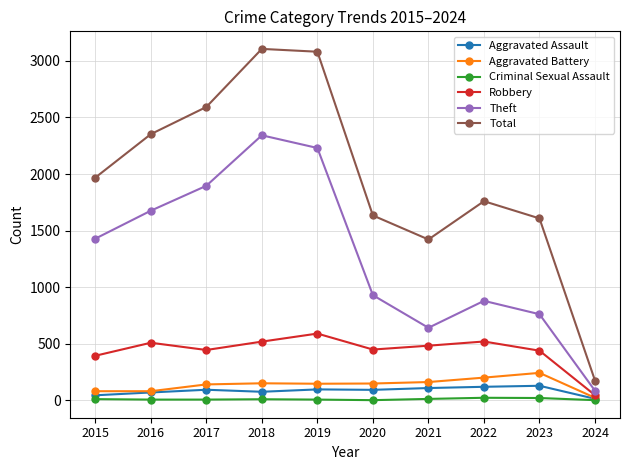

True or false: Criminal Sexual Assault and Total intersect in this chart.

False